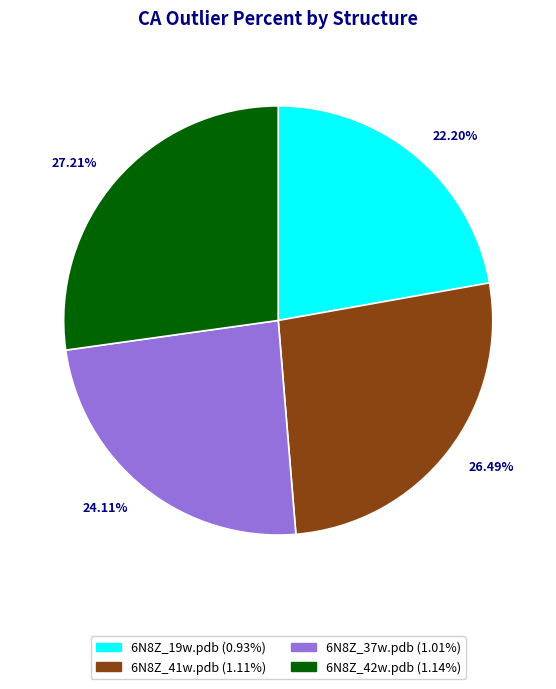

Is there any slice that represents more than half of the pie?

No